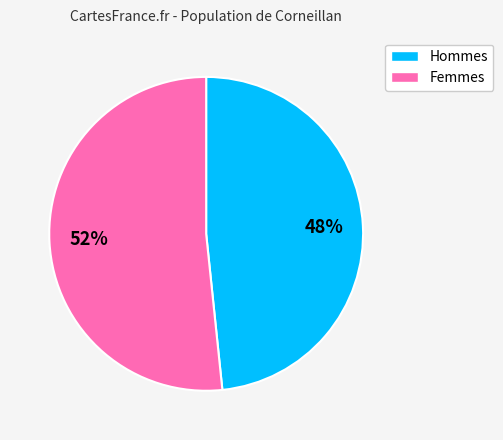

To the nearest percent, what is the average slice percentage?

50%